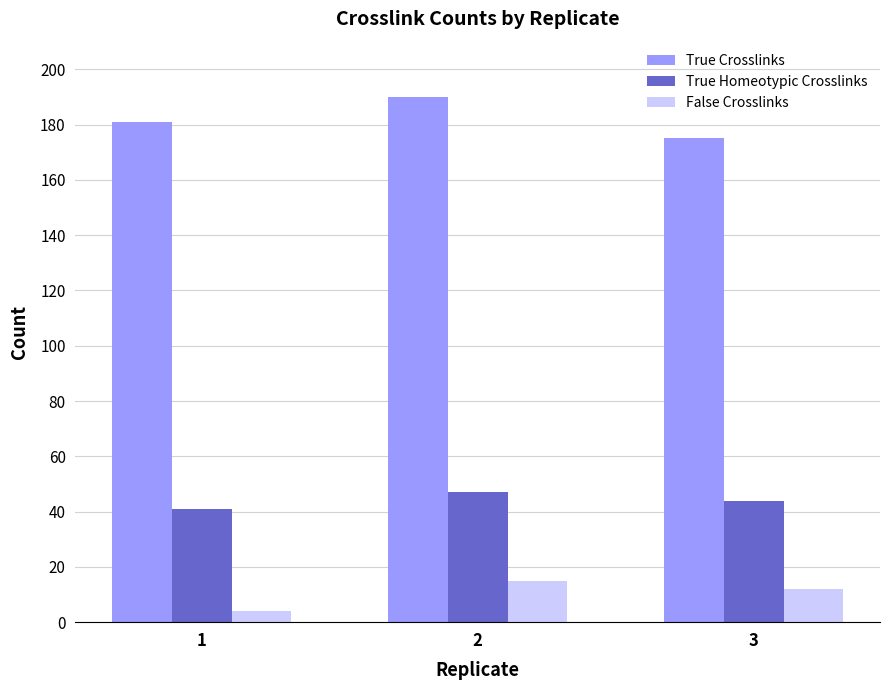

How many values in the True Homeotypic Crosslinks series are below 44?

1